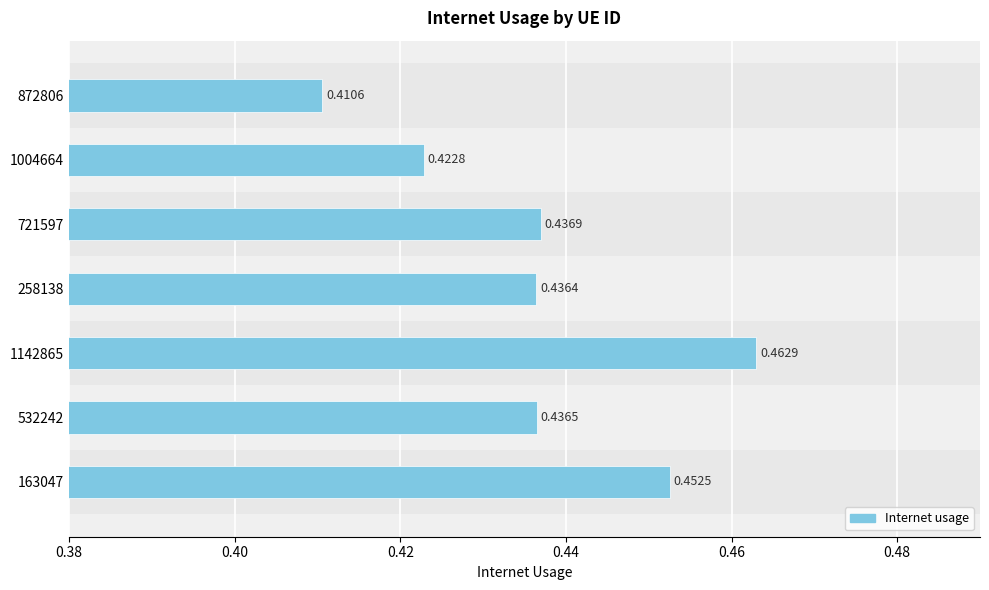

Between 1004664 and 163047, which is larger?

163047